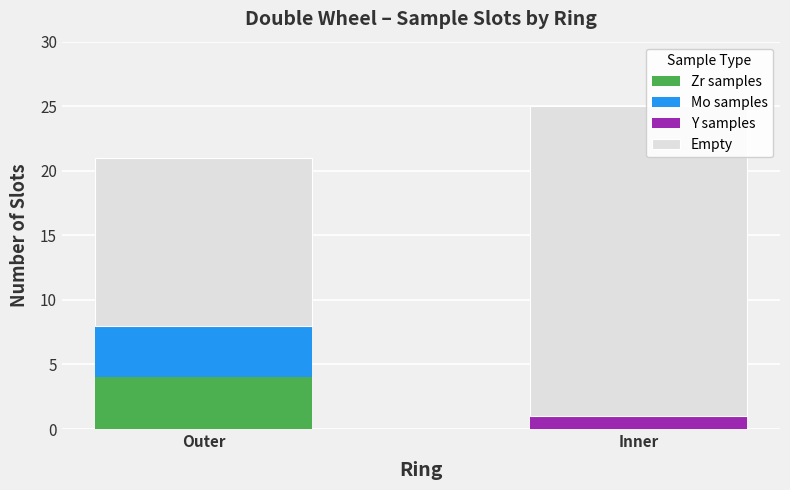

What are all the series names shown in the legend?

Zr samples, Mo samples, Y samples, Empty